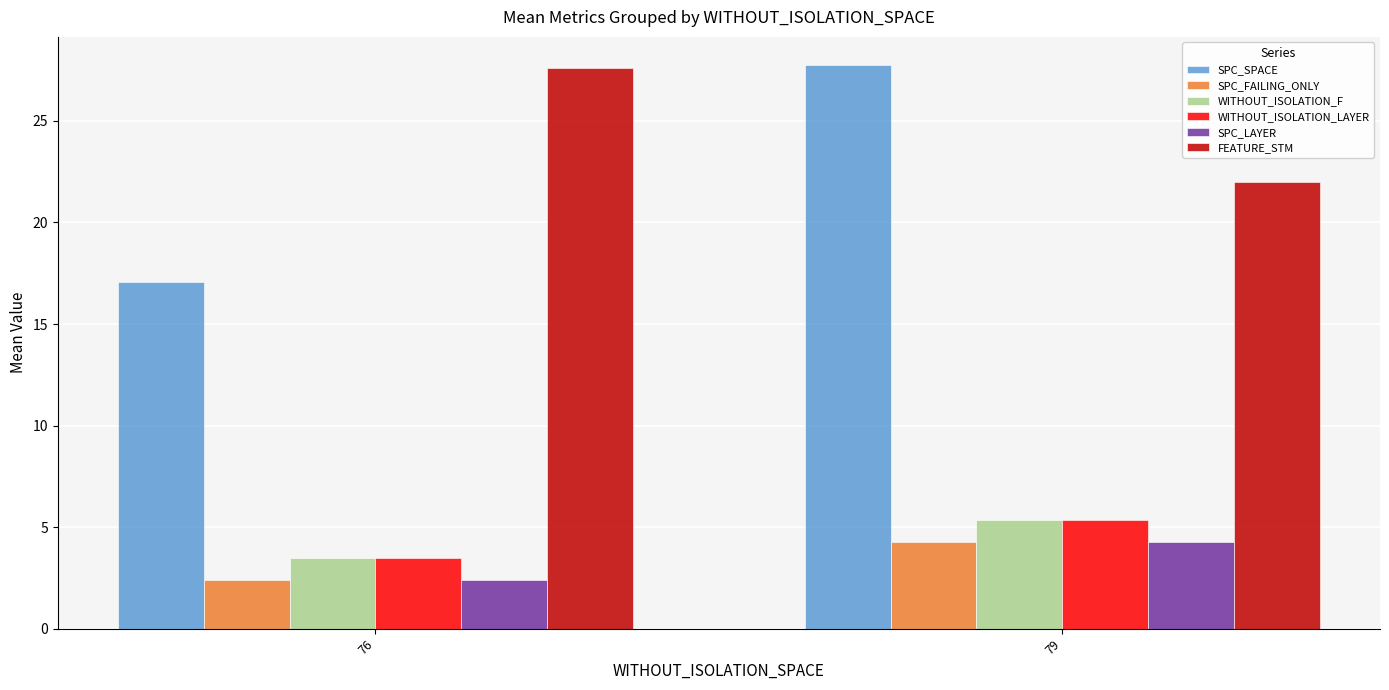

Count the number of data series in this chart.

6